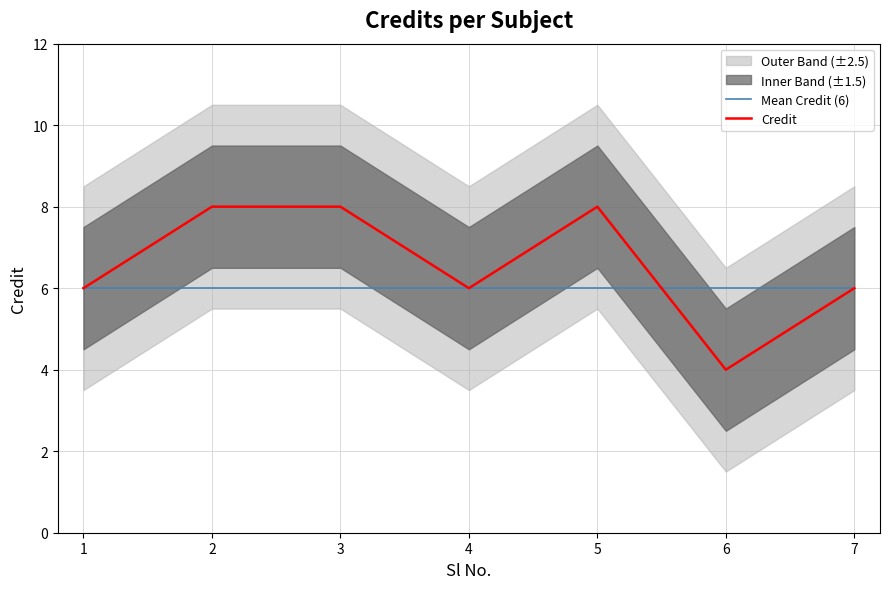

What is the maximum value for Mean Credit (6)?

6